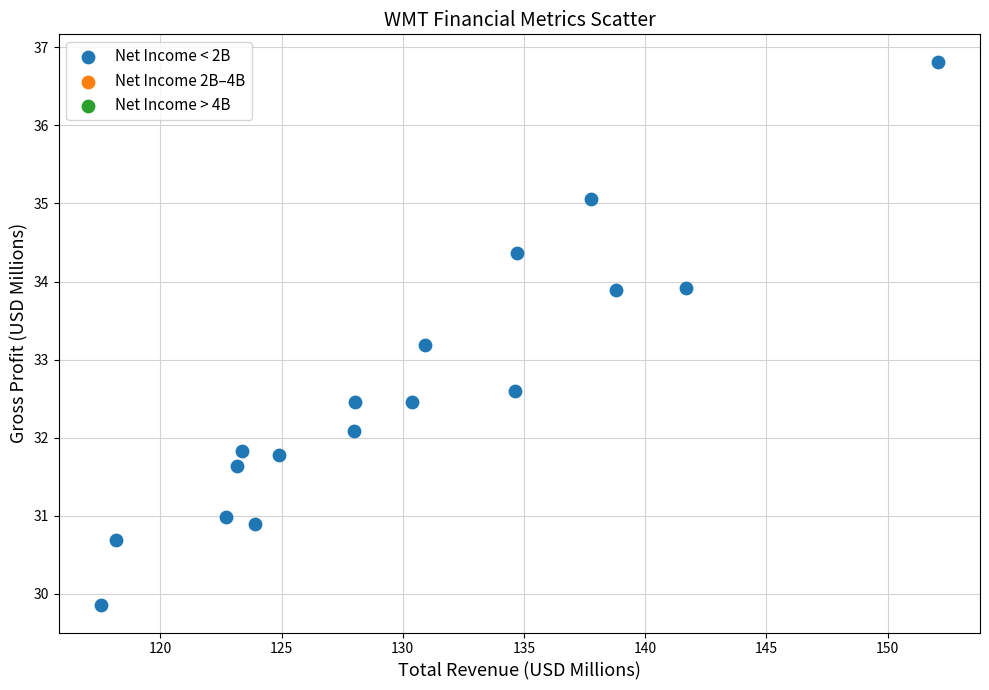

What Y value in the scatter plot is closest to 33?

33.2